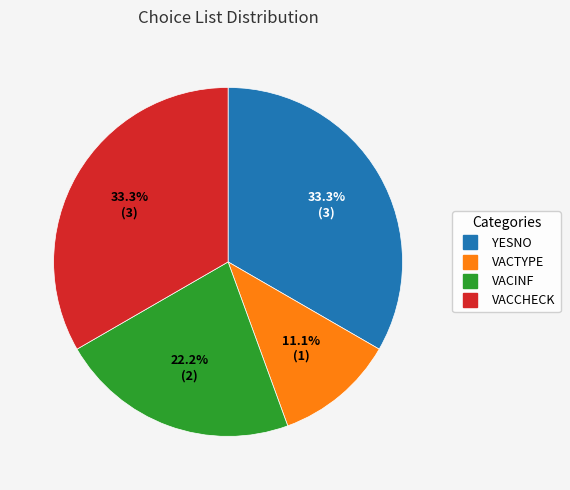

Is there any slice that represents more than half of the pie?

No